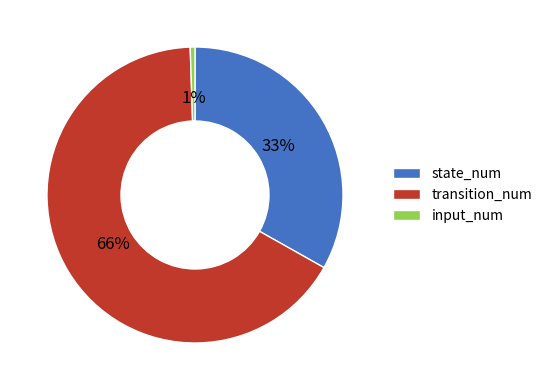

Which slice is the smallest?

input_num